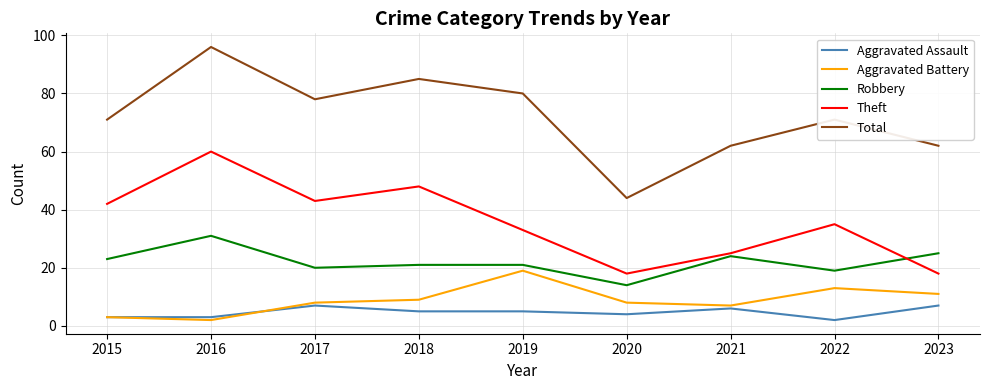

True or false: Total and Aggravated Battery cross at least once.

False